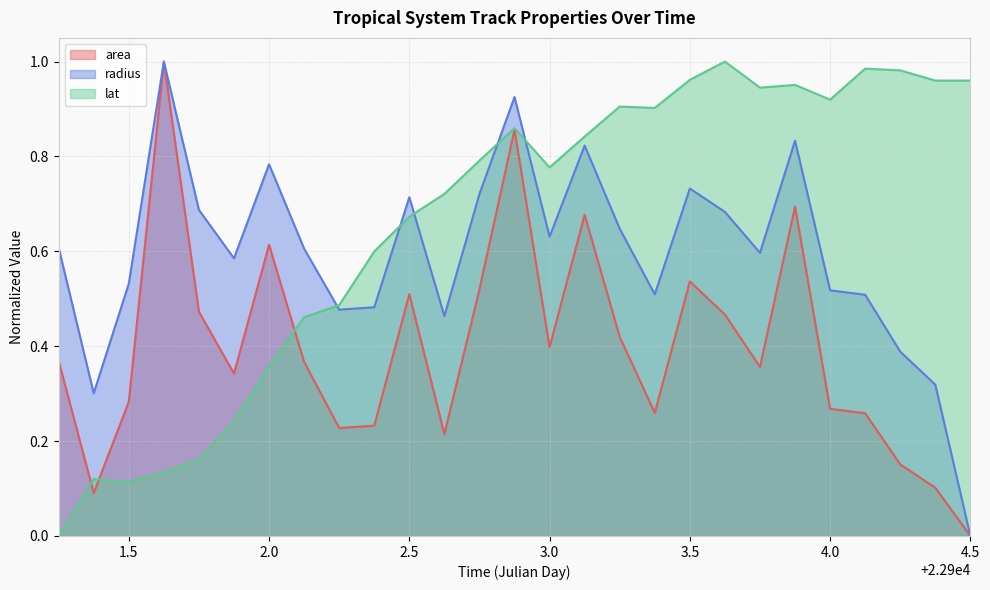

Is it true that lat equals 0.1 at 22901.625?

True